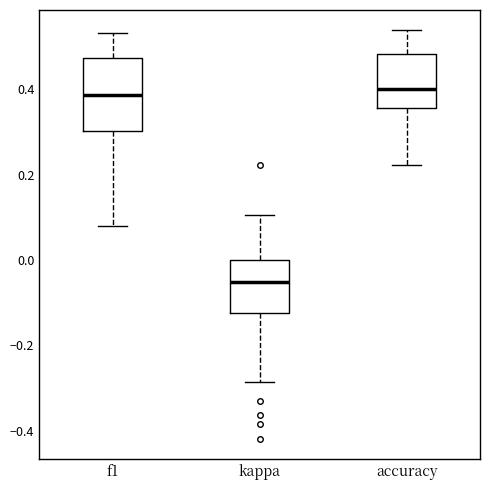

Reading left to right, read every box against the y-axis: the position of its median line, the range the box covers, and the ends of its whiskers. The values are not printed on the chart, so give them approximately, as read against the axis.

f1: median 0.38, box 0.30 to 0.48, whiskers 0.08 to 0.54
kappa: median -0.06, box -0.12 to 0.00, whiskers -0.28 to 0.10
accuracy: median 0.40, box 0.36 to 0.48, whiskers 0.22 to 0.54